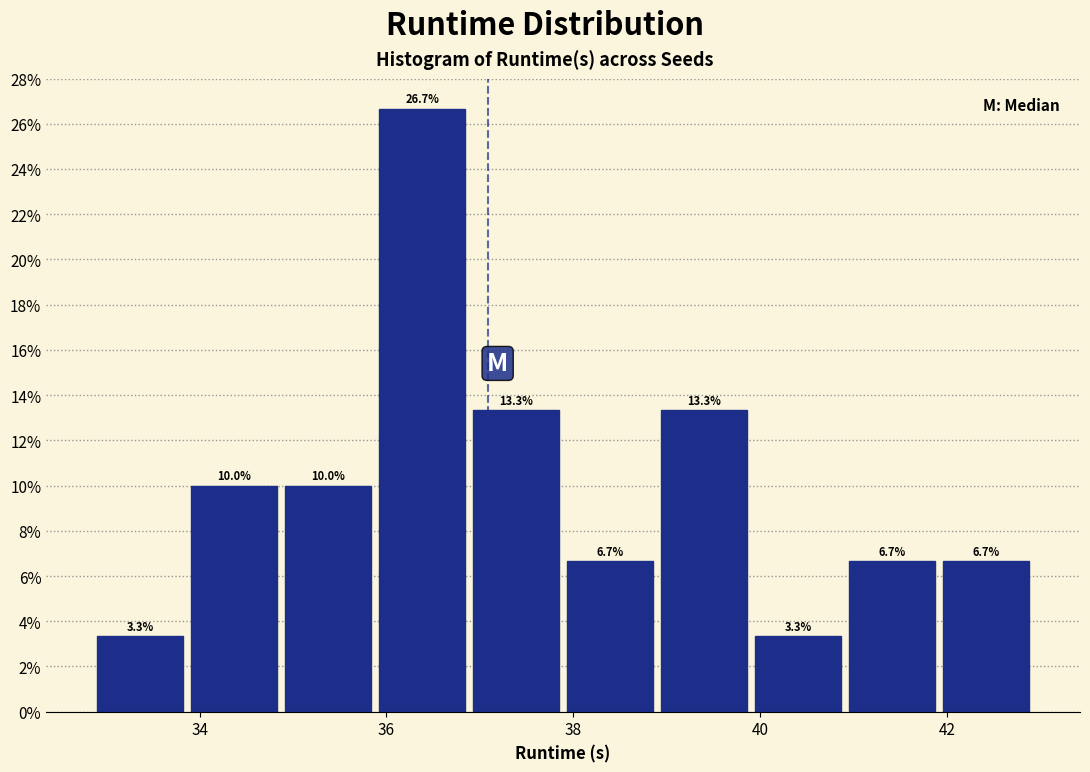

Reading left to right, transcribe this chart: for each bar, give the range it covers on the x-axis and its height. The bar edges are not printed on the chart, so give them approximately, as read against the axis.

32.8 to 33.8: 3.3
33.8 to 34.8: 10.0
34.8 to 35.8: 10.0
35.8 to 36.8: 26.7
36.8 to 37.8: 13.3
37.8 to 38.8: 6.7
38.8 to 40.0: 13.3
40.0 to 41.0: 3.3
41.0 to 42.0: 6.7
42.0 to 43.0: 6.7